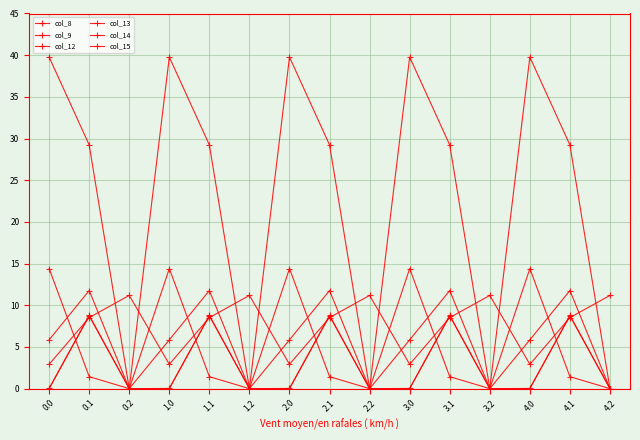

How many lines are shown in the chart?

6